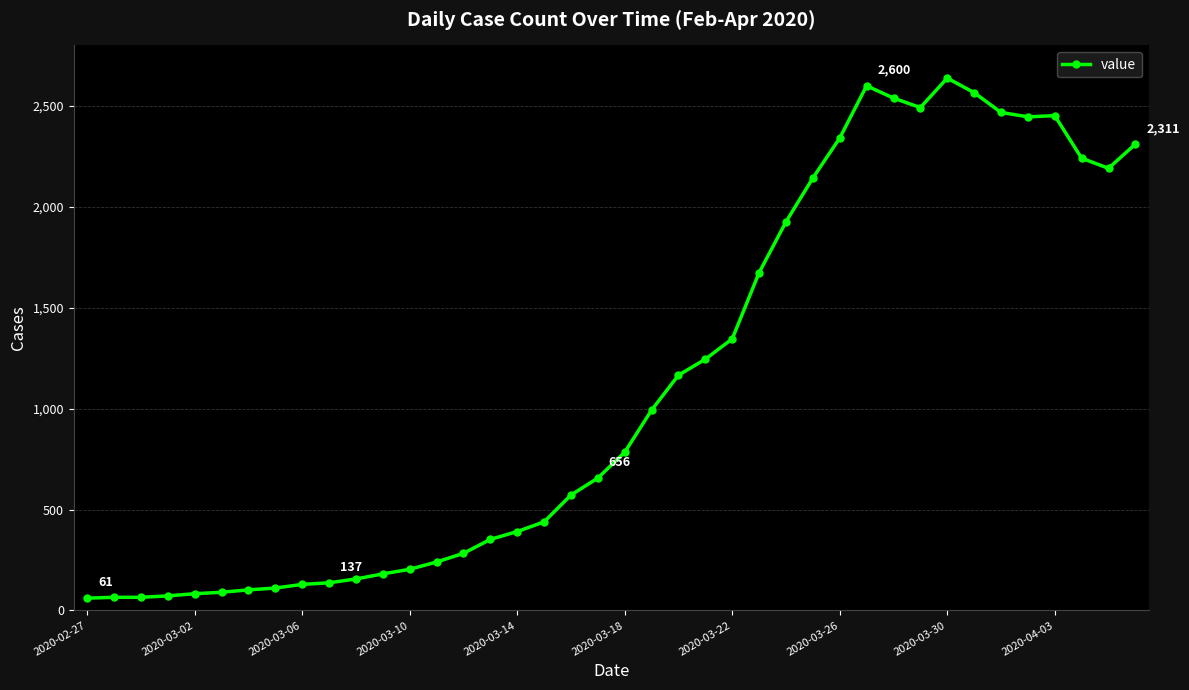

What is the value of the 3rd point from the left?

65